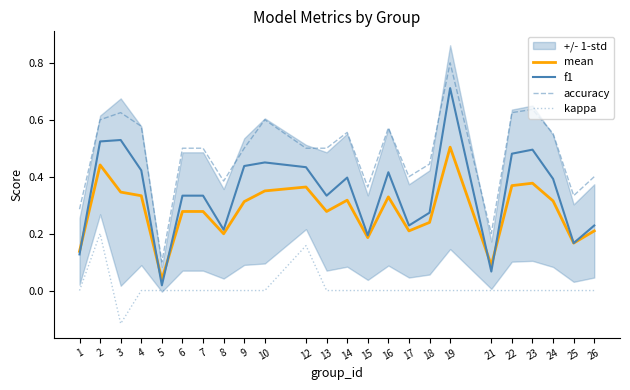

What is the difference between the maximum and minimum values in the kappa series?

0.3